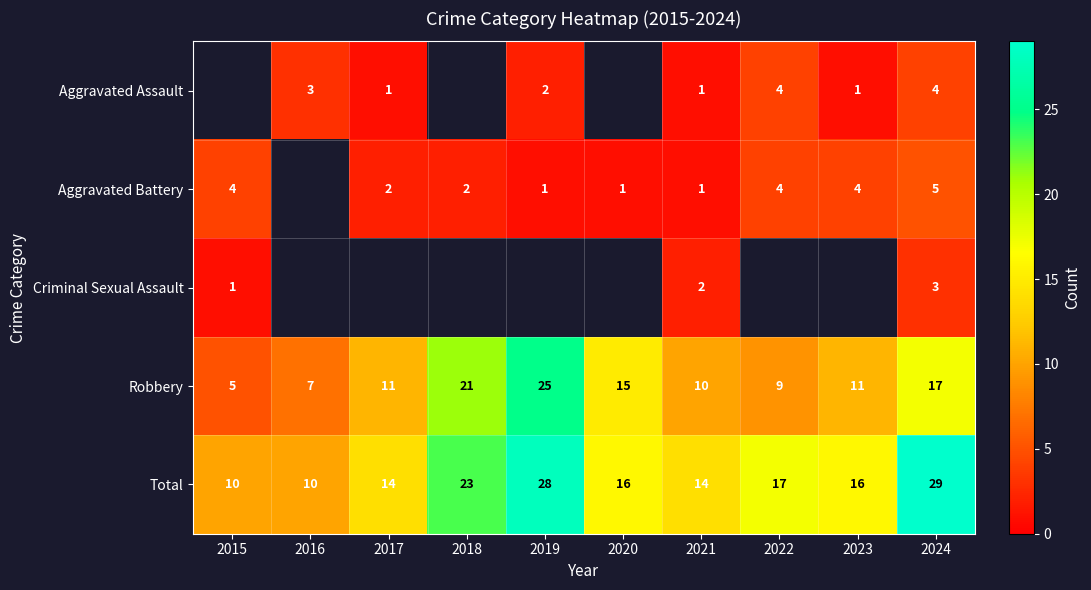

How many data points does each series have?

10